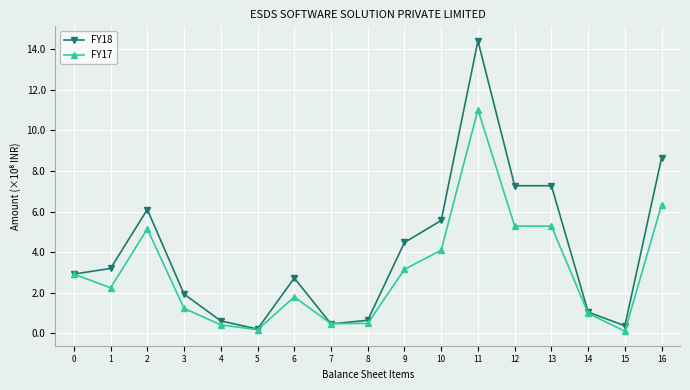

At which label does FY17 reach its peak?

11